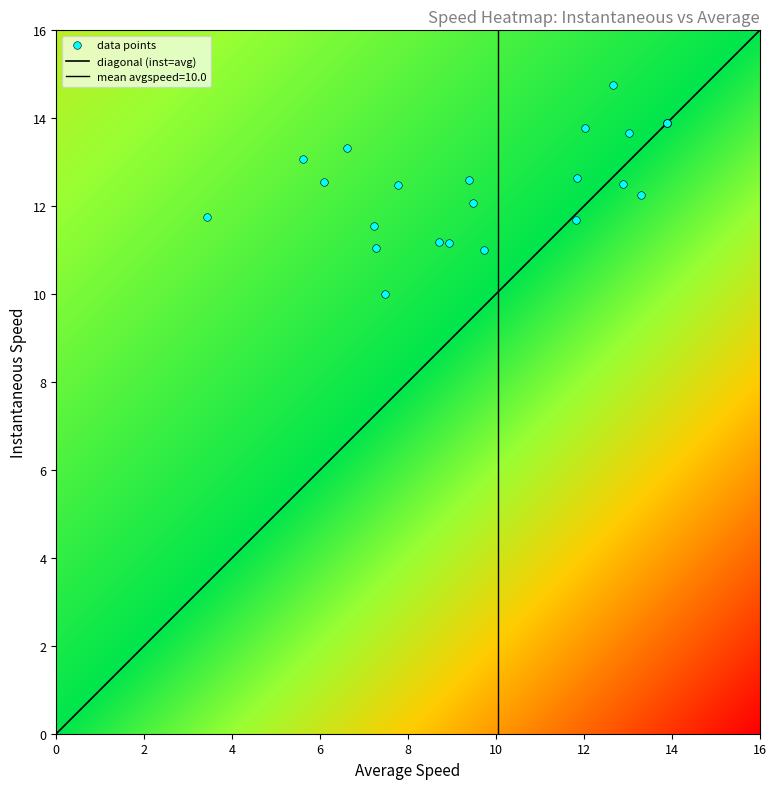

Is it true that the value at 2 is 20.0?

False